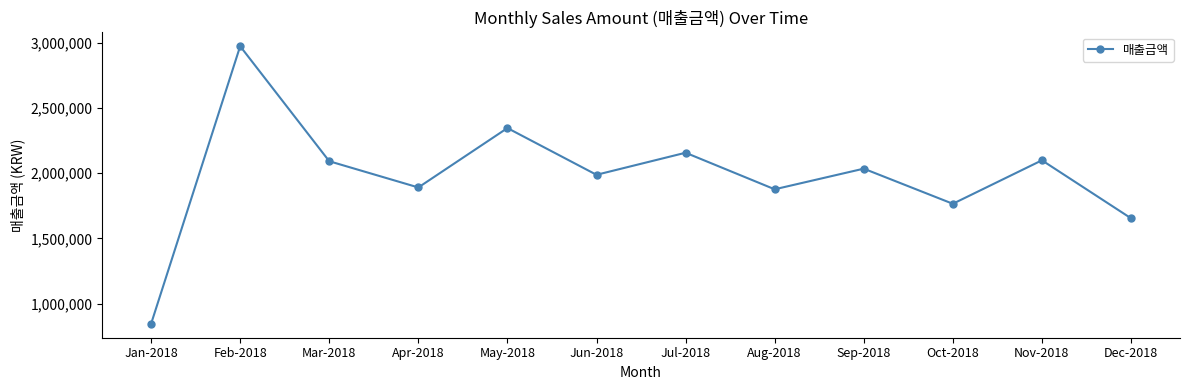

Which category has the lowest value across all series?

Jan-2018